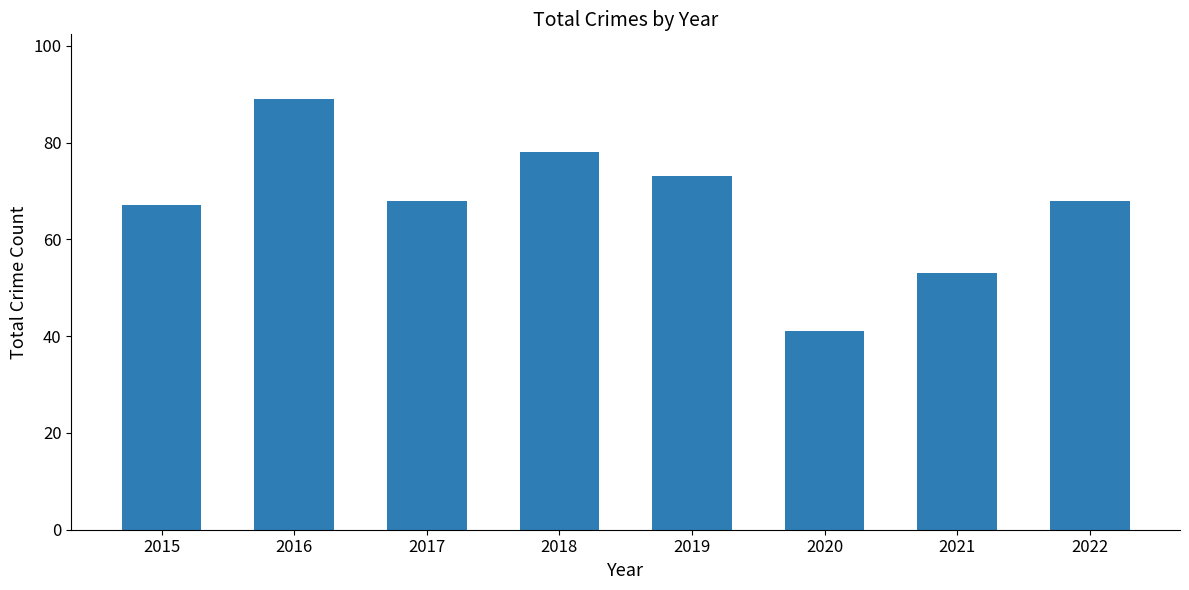

Reading left to right, what are all the values shown in this chart?

67	89	68	78	73	41	53	68